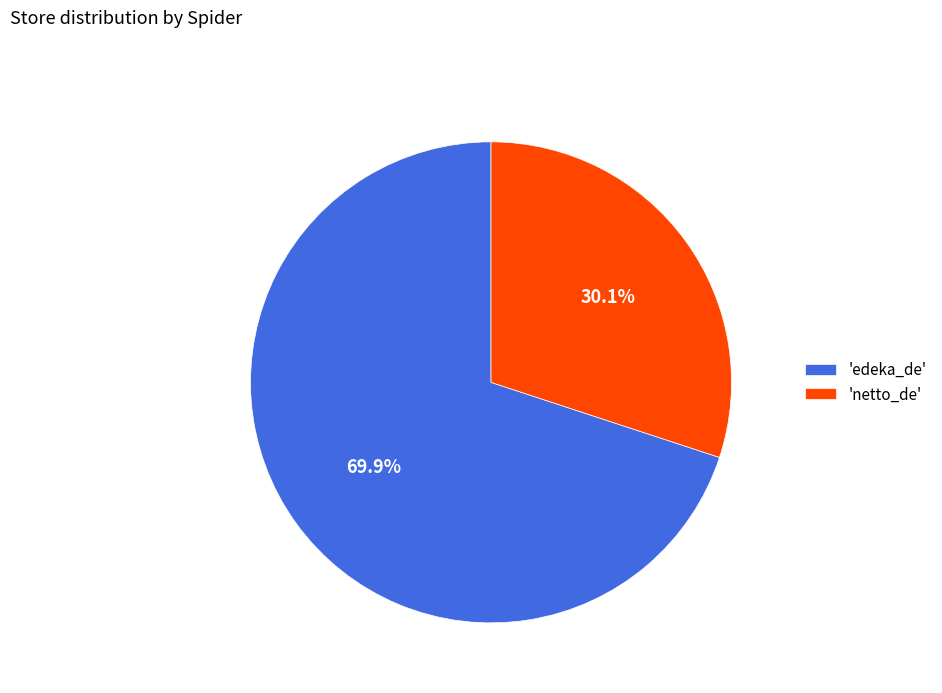

To the nearest percent, what is the difference between the largest and smallest slice percentages?

40%